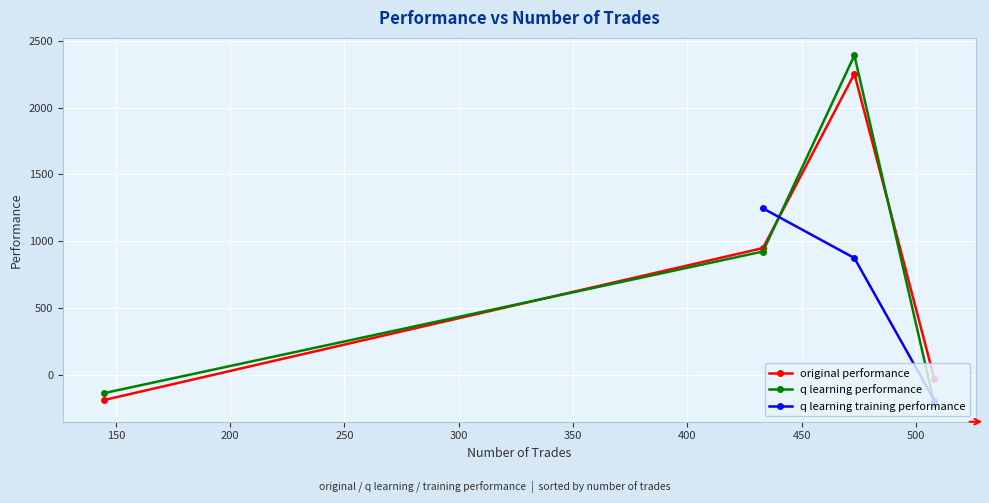

How many values in the original performance series are below 949?

2